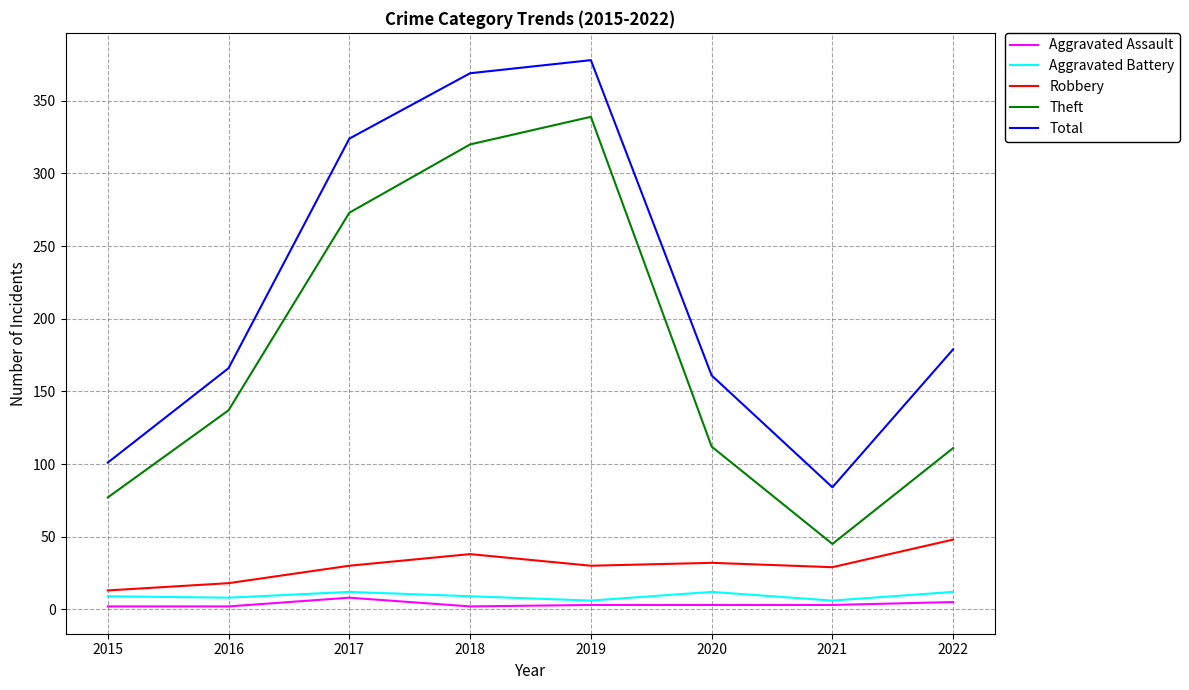

What is the difference between the highest and lowest values at 2016?

164